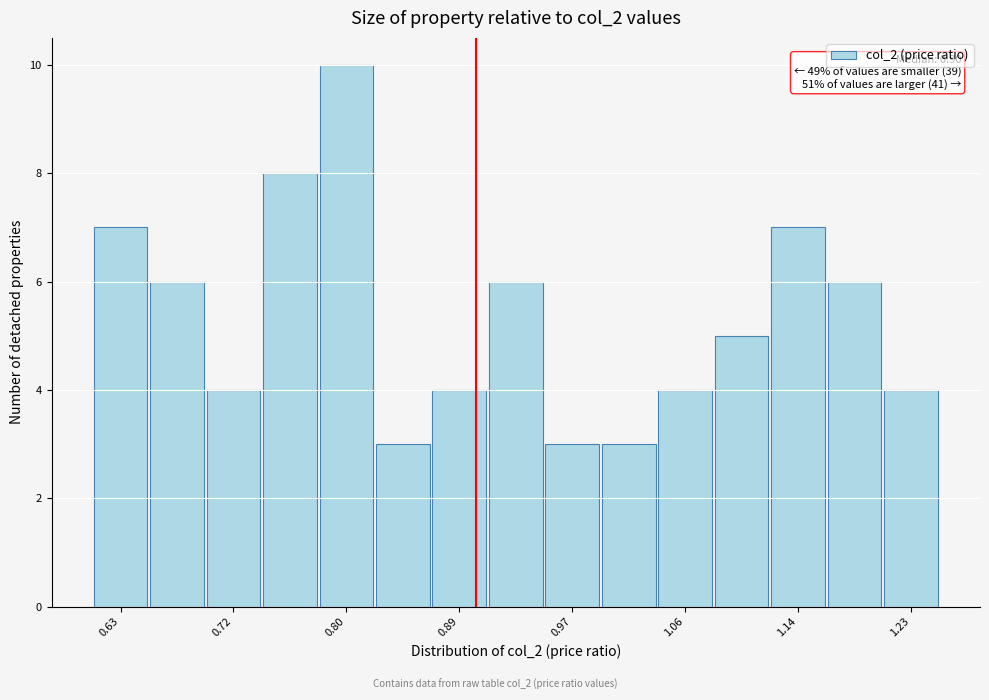

Over which range of the x-axis is the bar tallest?

0.78 to 0.82